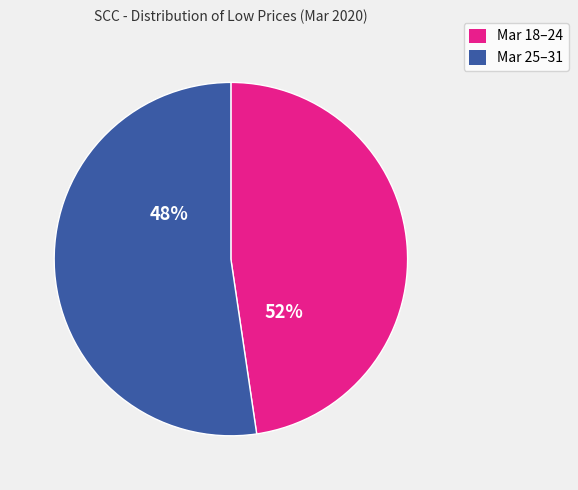

Which category has the biggest portion of the pie?

2020-03-18